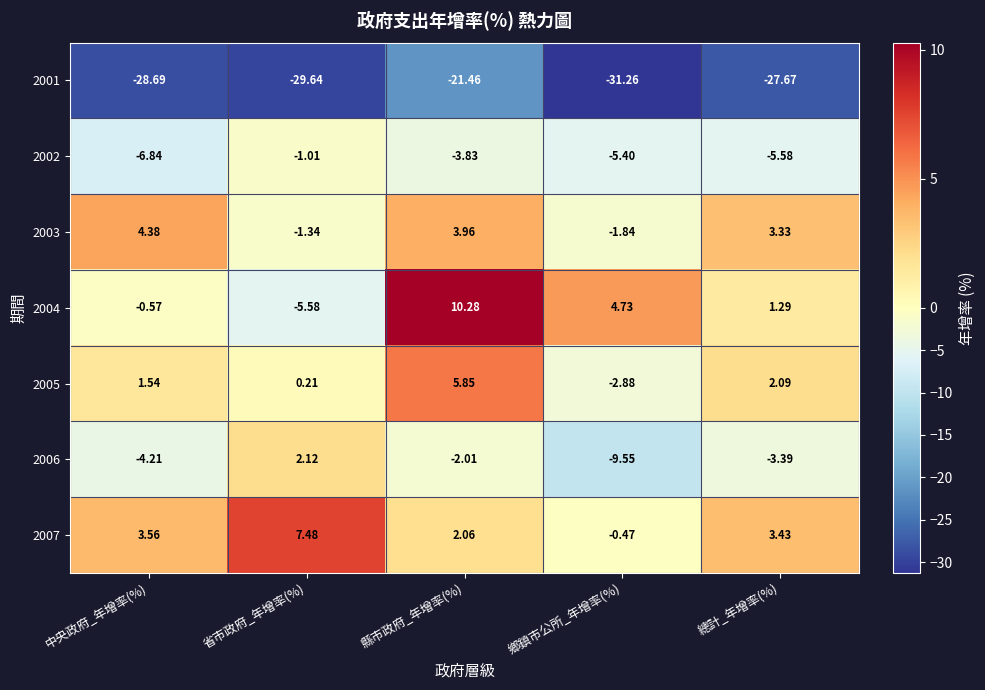

Rank the series at 縣市政府_年增率(%) from highest to lowest value.

2004, 2005, 2003, 2007, 2006, 2002, 2001